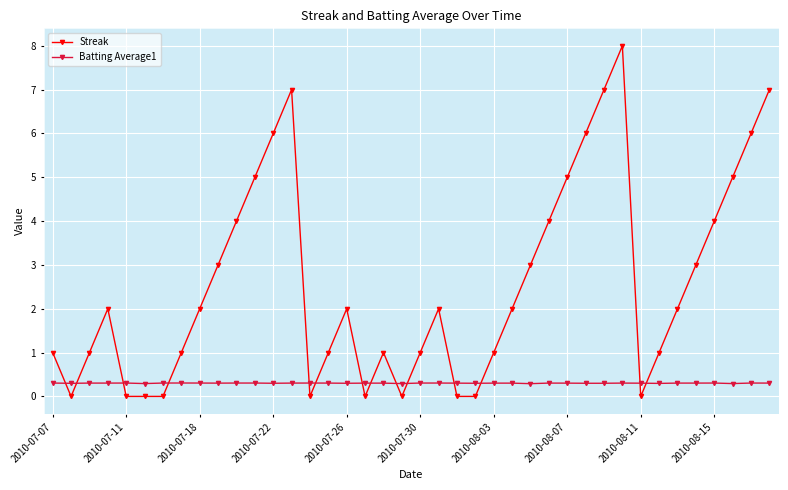

Which series has the largest total across all categories?

Streak